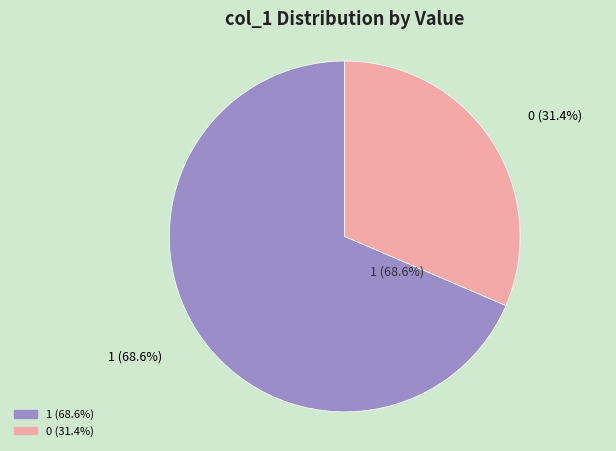

The 0 slice represents 9% of the pie. True or false?

False